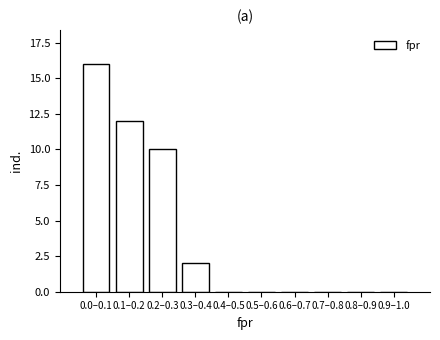

Reading right to left, transcribe all the data shown in this chart.

0.9–1.0=0	0.8–0.9=0	0.7–0.8=0	0.6–0.7=0	0.5–0.6=0	0.4–0.5=0	0.3–0.4=2	0.2–0.3=10	0.1–0.2=12	0.0–0.1=16